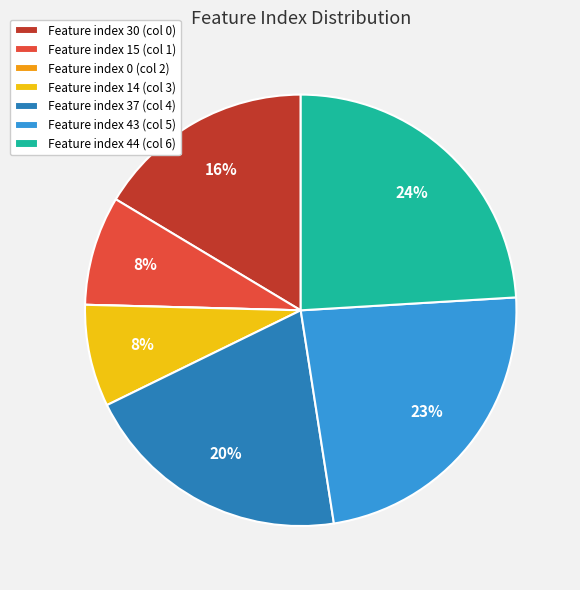

The Feature index 43 (col 5) slice represents 11% of the pie. True or false?

False